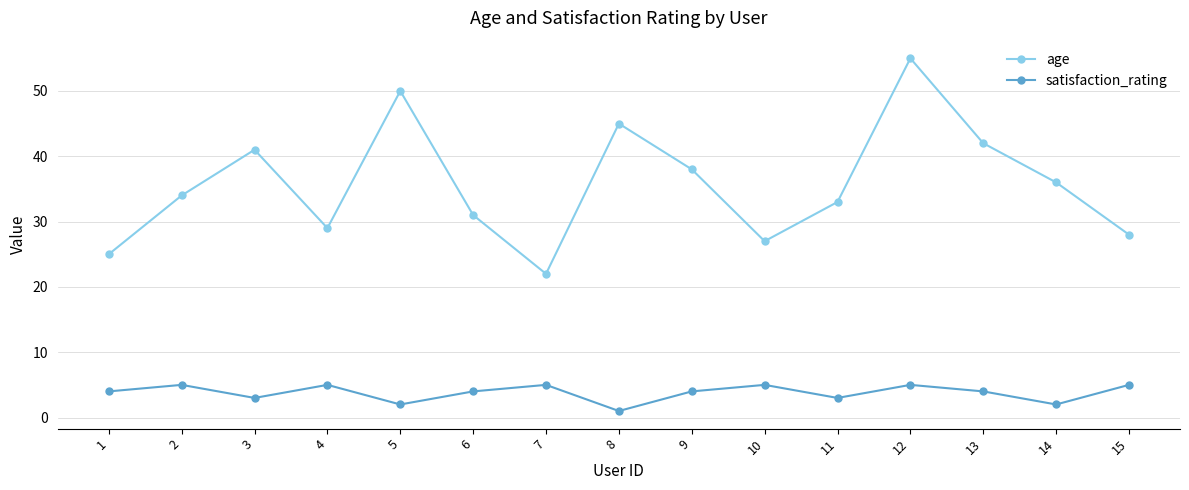

What is the difference between the maximum and minimum values in the satisfaction_rating series?

4